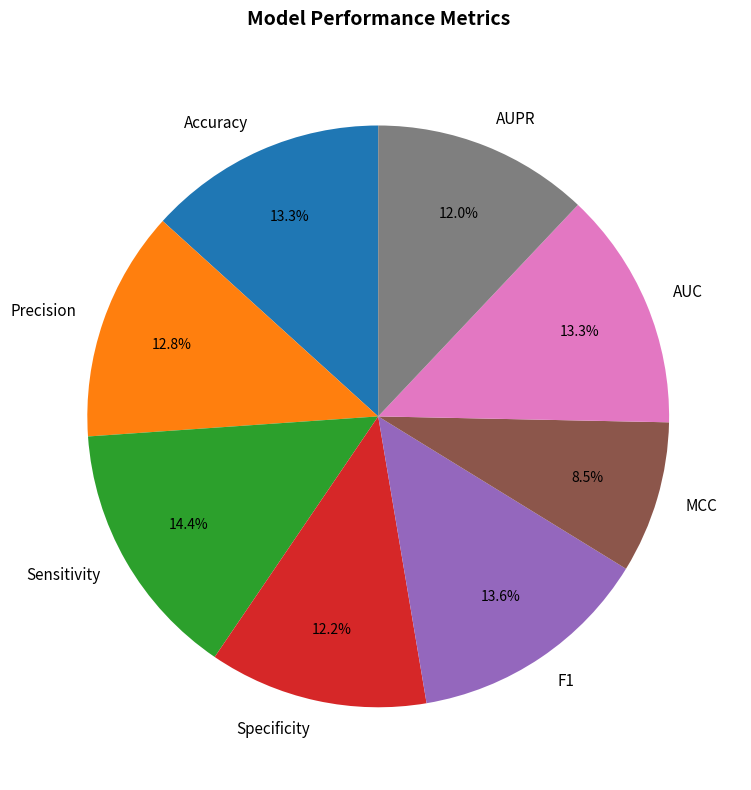

Is there any slice that represents more than half of the pie?

No